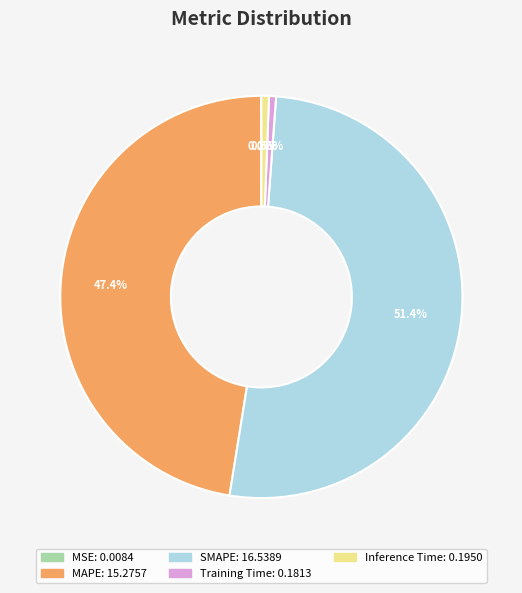

Does Training Time account for over 50% of the chart?

No